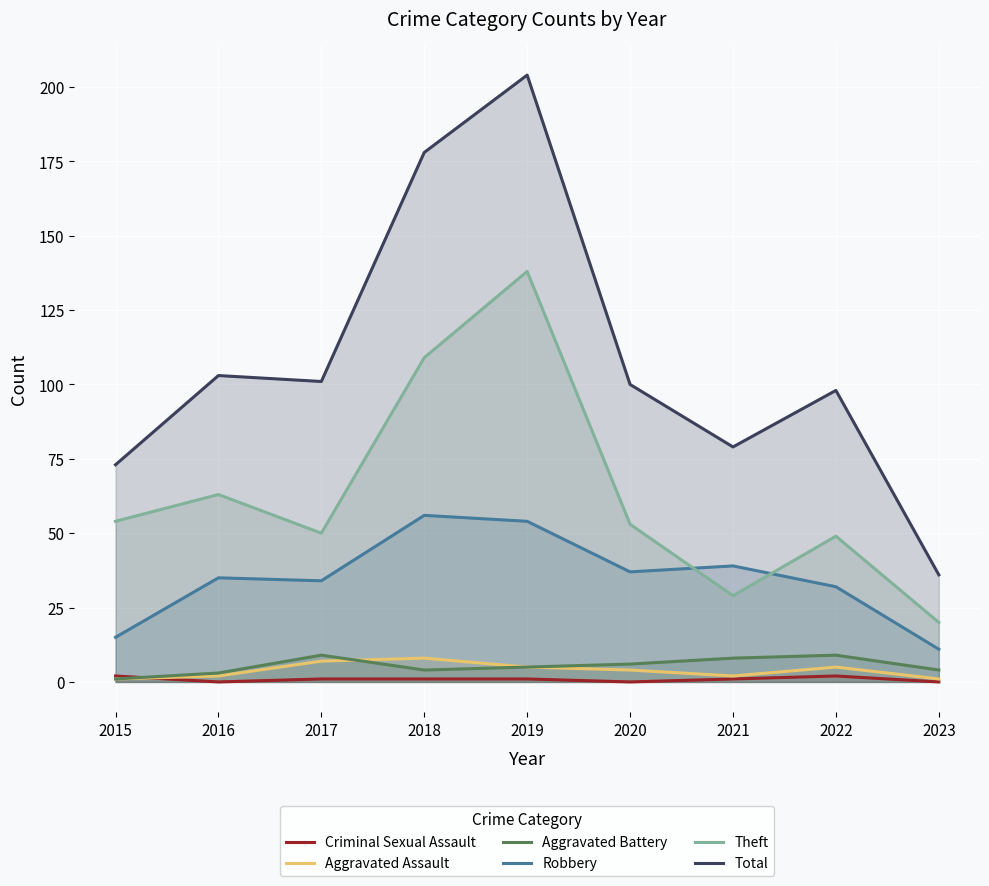

Which category has the highest value in the Theft series?

2019